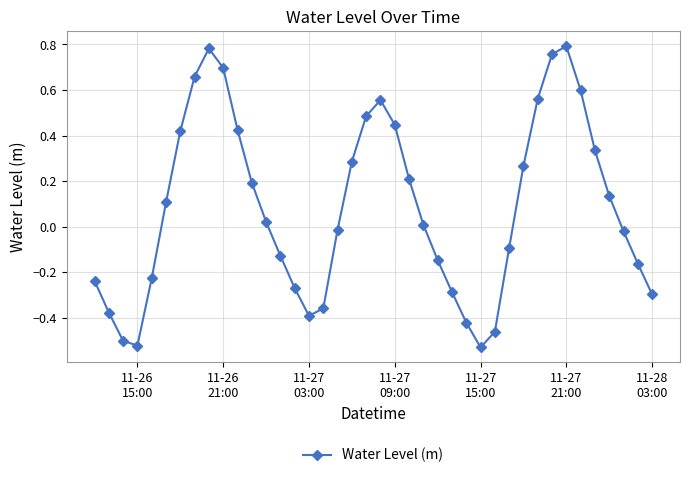

How many interior local peaks (higher than both neighbors) does the data have?

3